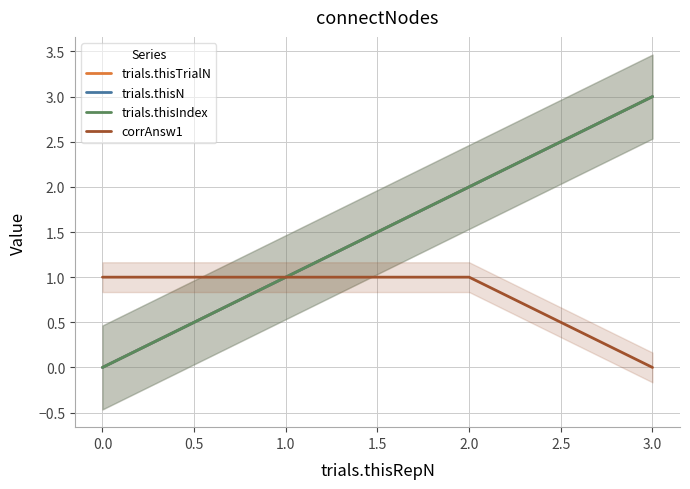

True or false: trials.thisN and trials.thisTrialN intersect in this chart.

False